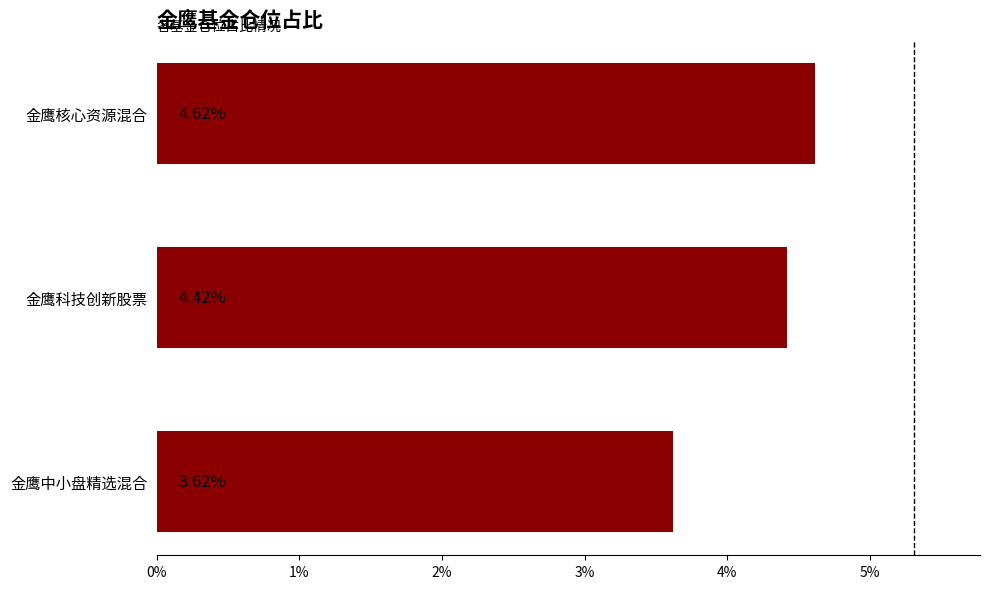

What is the label of the 1st bar from the bottom?

金鹰中小盘精选混合